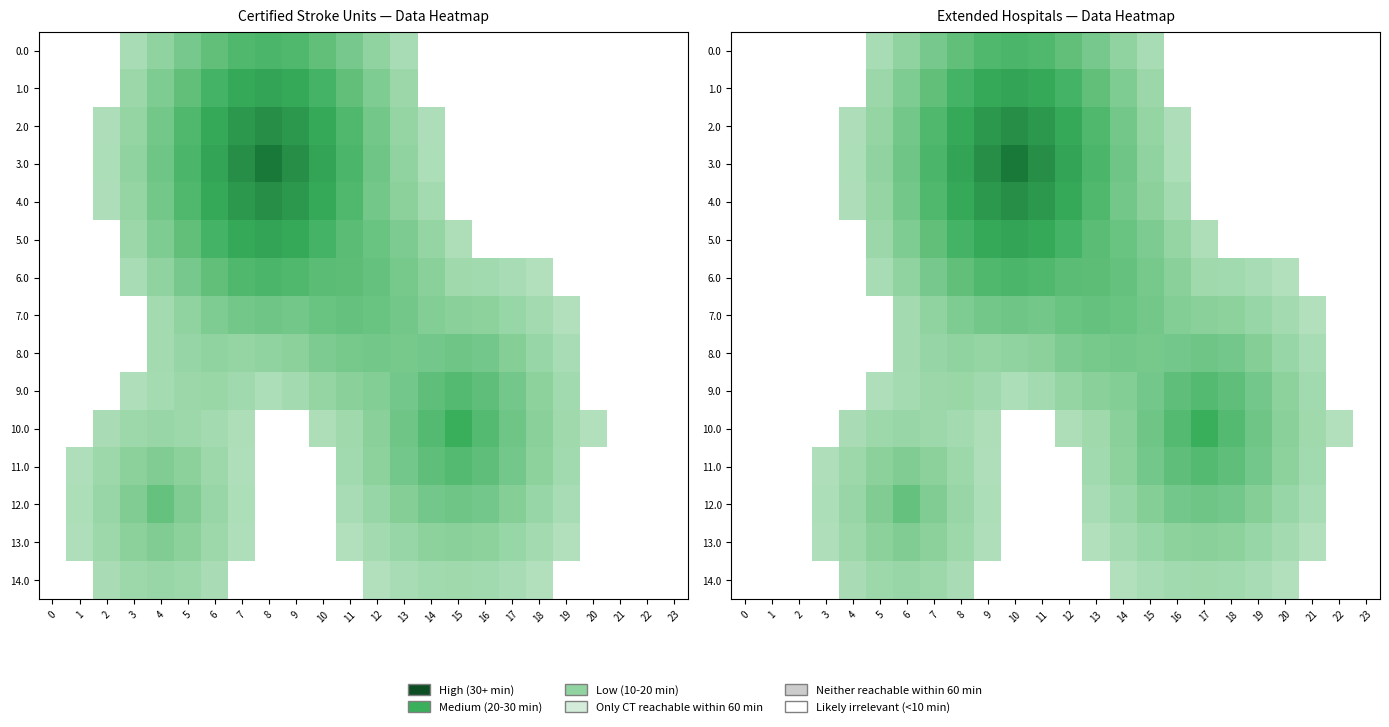

Is the value of 7.0 at 4 greater than the value of 10.0 at 4?

No